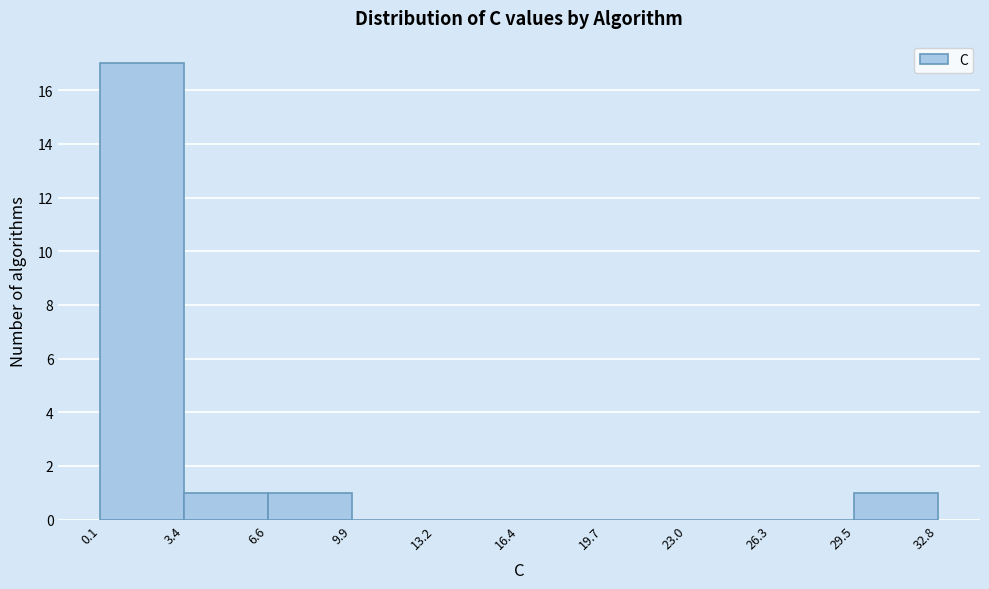

How tall is the bar that spans 6.6 to 9.9 on the x-axis? The values are not printed on the chart, so give them approximately, as read against the axis.

1